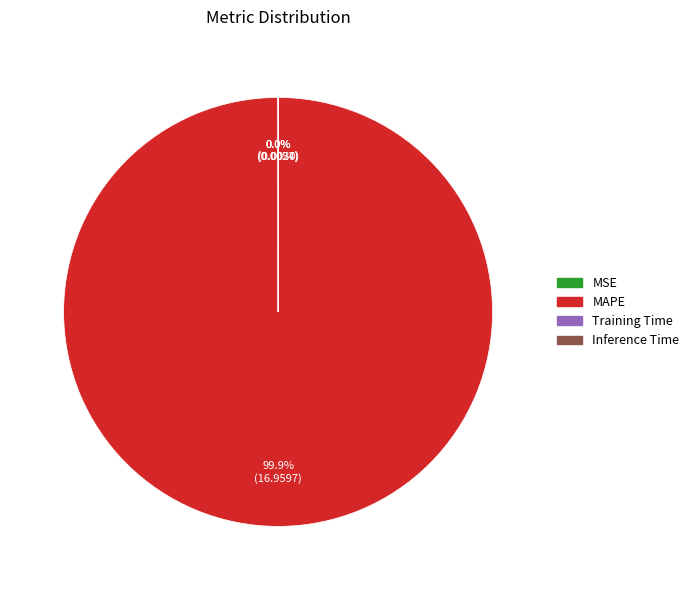

Does any single category account for the majority?

Yes